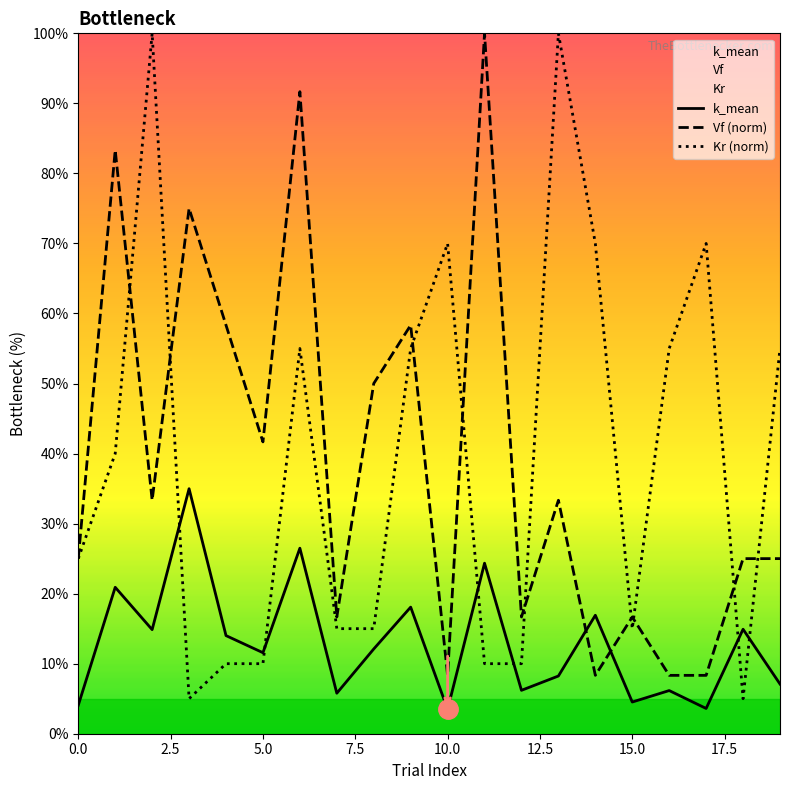

What is the total value across all series at 5.0?

63.2